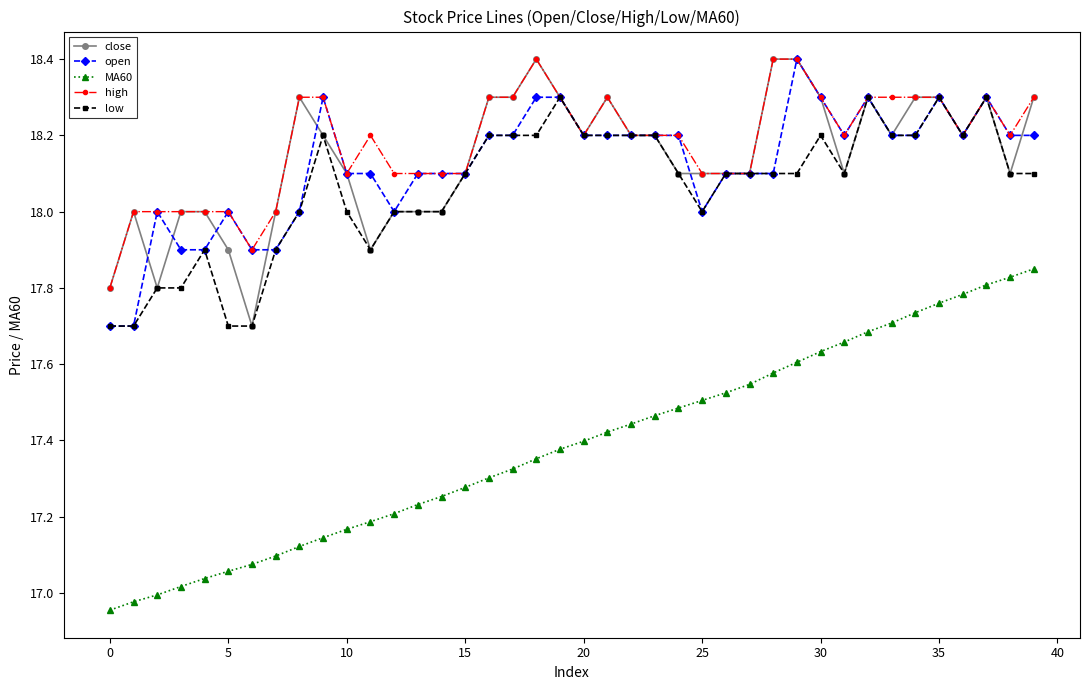

Does the chart display data point markers on the line(s)?

Yes